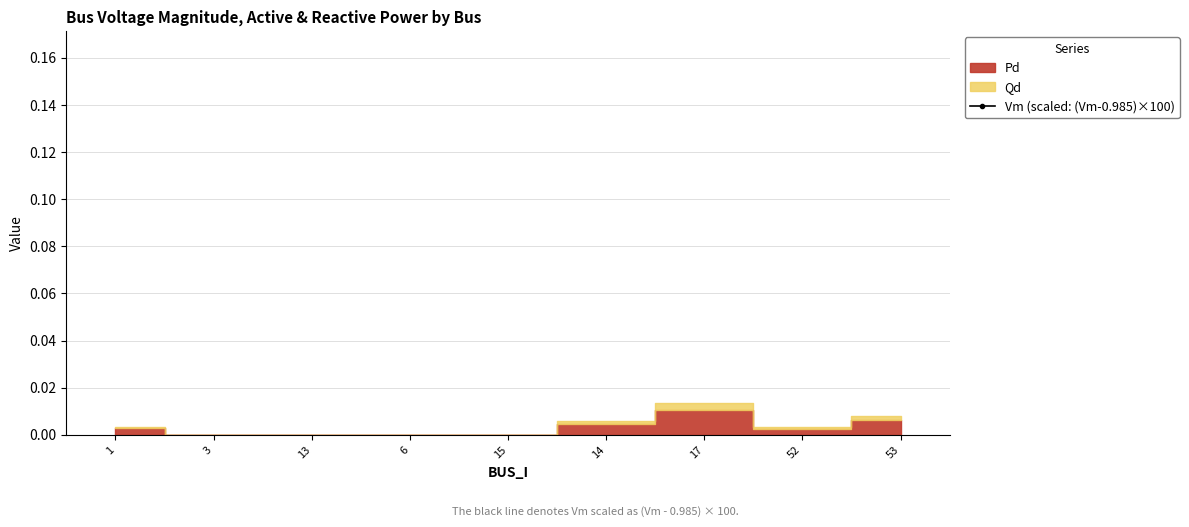

Reading left to right, list all the values displayed in this chart.

1=0.4	3=0.7	13=0.9	6=0.9	15=0.9	14=0.9	17=0.8	52=1.5	53=1.5